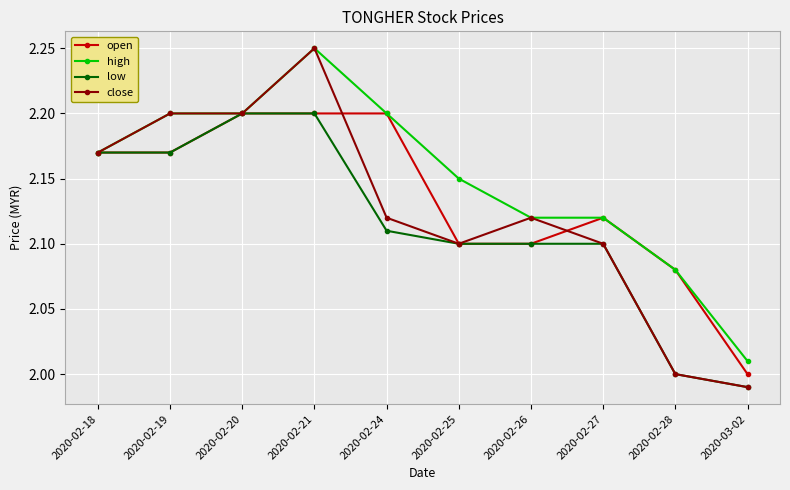

What is the sum of the close values at 2020-02-26 and 2020-02-19?

4.3